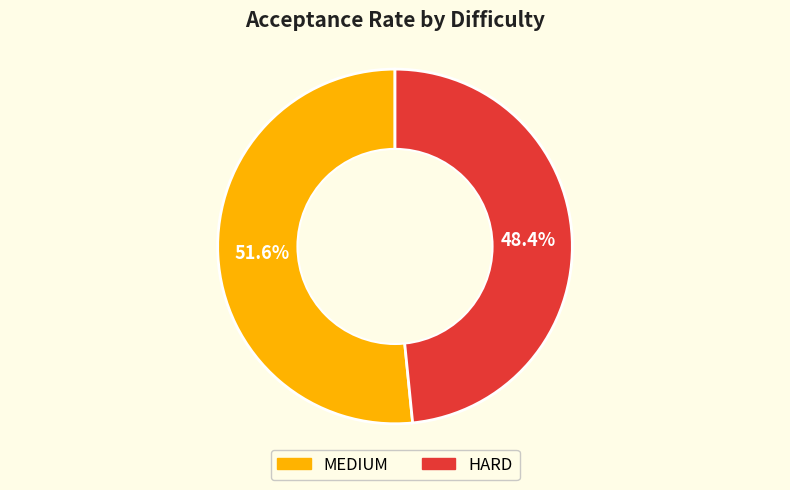

Is there a majority slice in this chart?

Yes